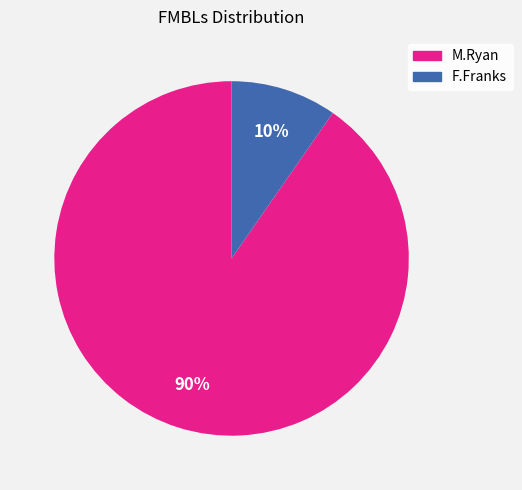

Which slice is the largest?

M.Ryan